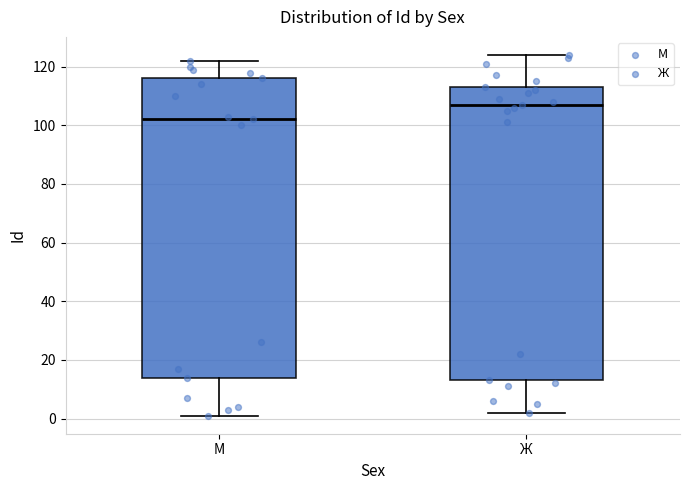

Reading left to right, read every box against the y-axis: the position of its median line, the range the box covers, and the ends of its whiskers. The values are not printed on the chart, so give them approximately, as read against the axis.

М: median 102, box 14 to 116, whiskers 2 to 122
Ж: median 108, box 14 to 114, whiskers 2 to 124